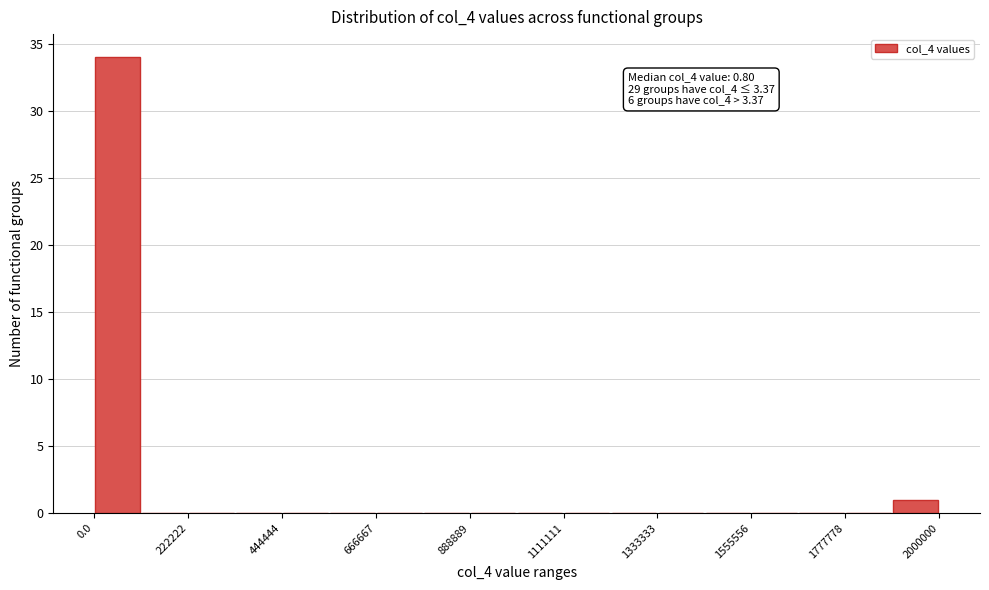

Around what value on the x-axis is the tallest bar? Give the approximate position of its centre, as read against the axis.

50000